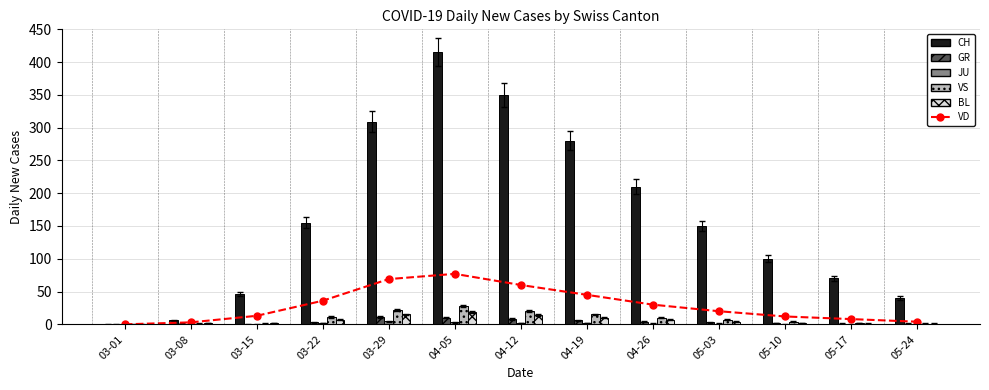

What is the label of the 8th bar from the left?

04-19